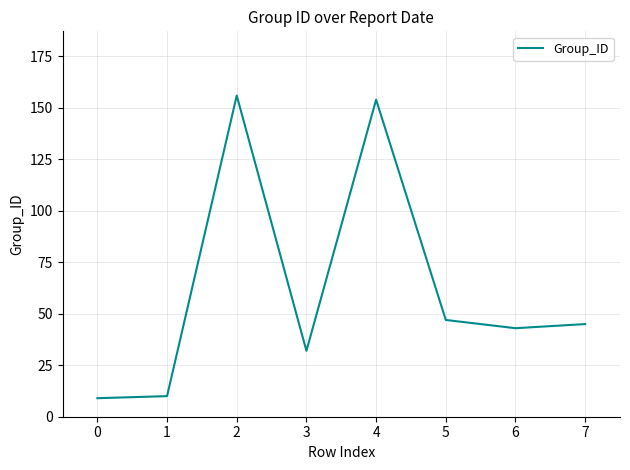

What is the maximum value shown in the chart?

156